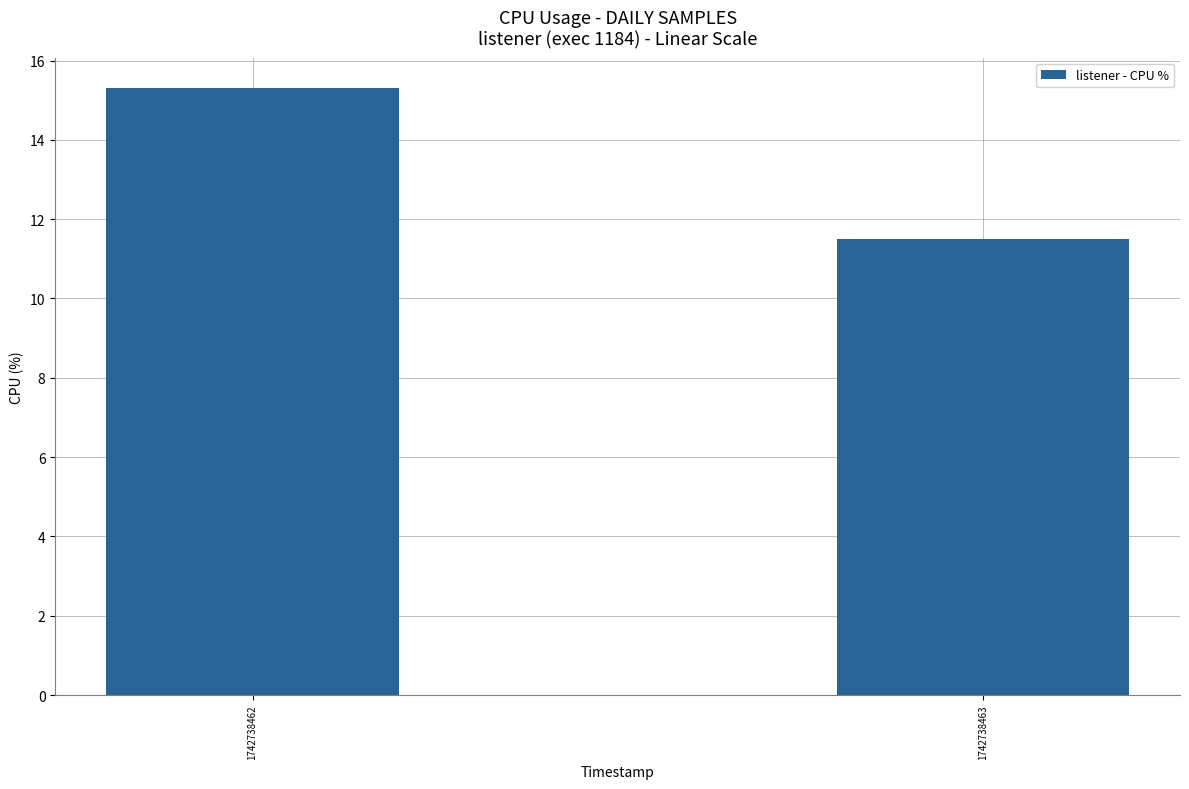

What is the sum of the values at 1742738462 and 1742738463?

26.8